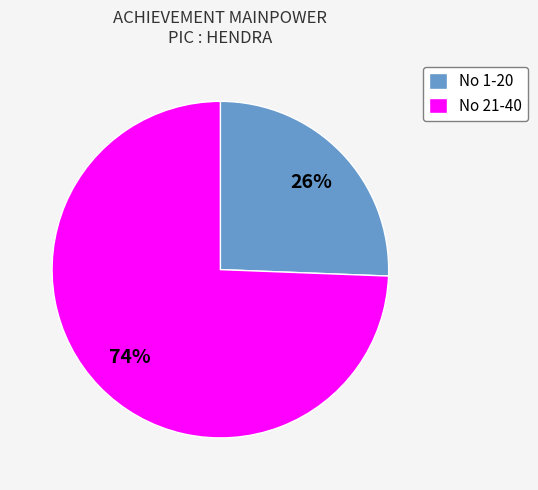

Is it true that No 21-40 is 86% of the pie?

False